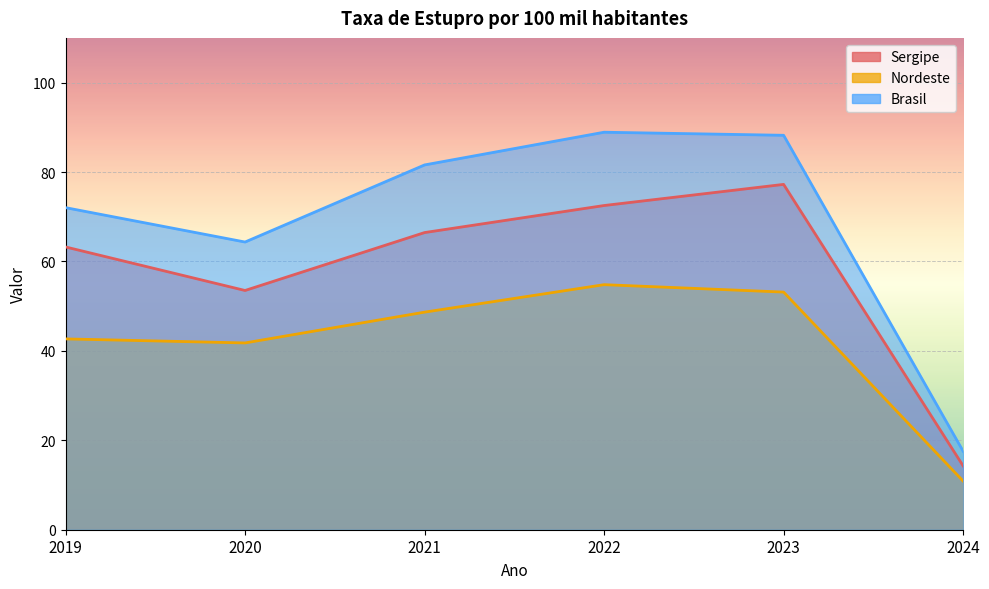

At which category is the sum across all series the highest?

2023